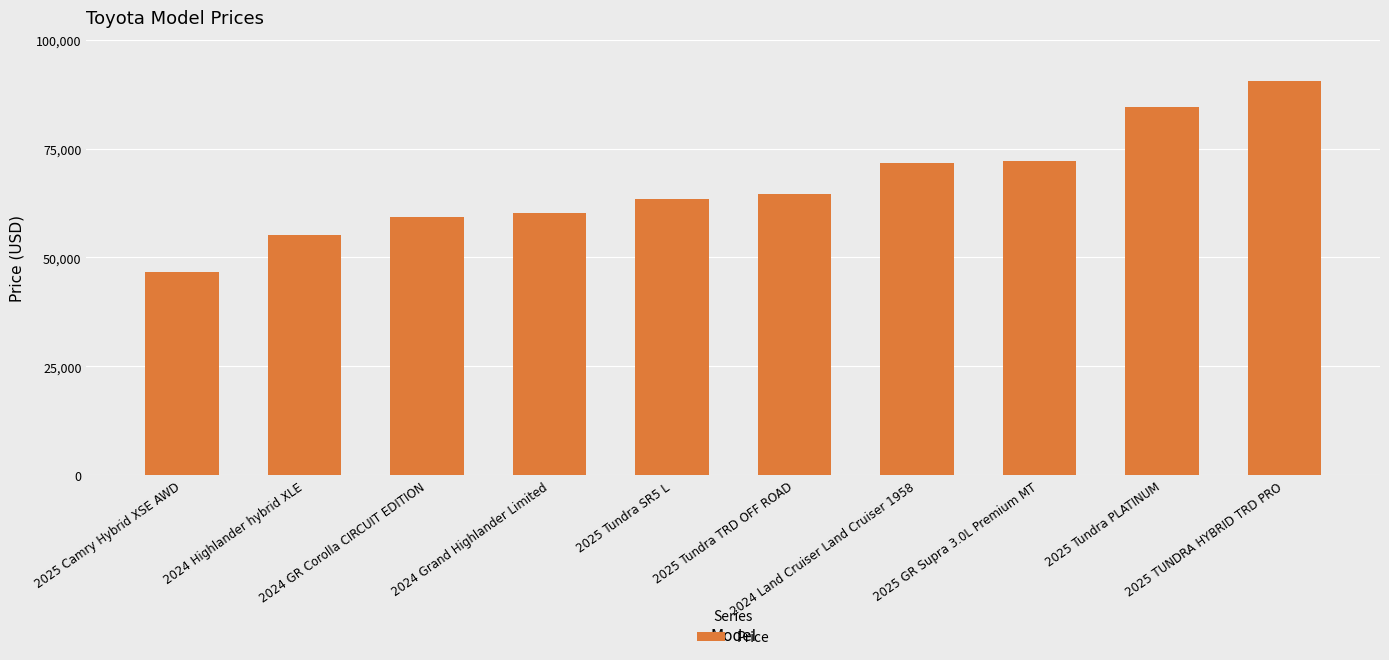

The chart shows a value of 63400 at 2025 Tundra SR5 L. True or false?

True